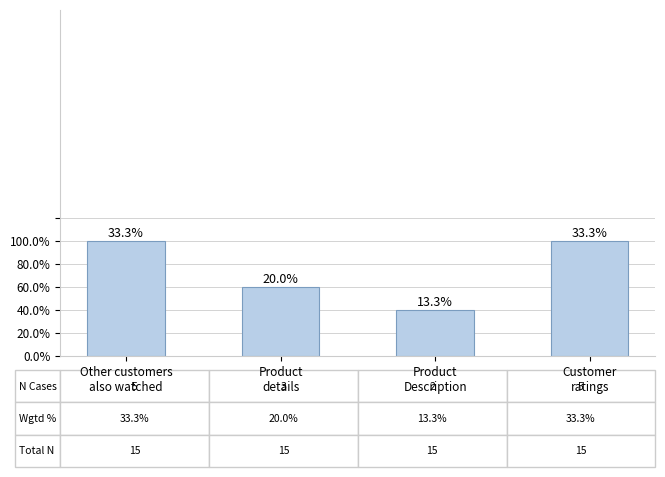

Is it true that the value at Product
Description is 1?

False